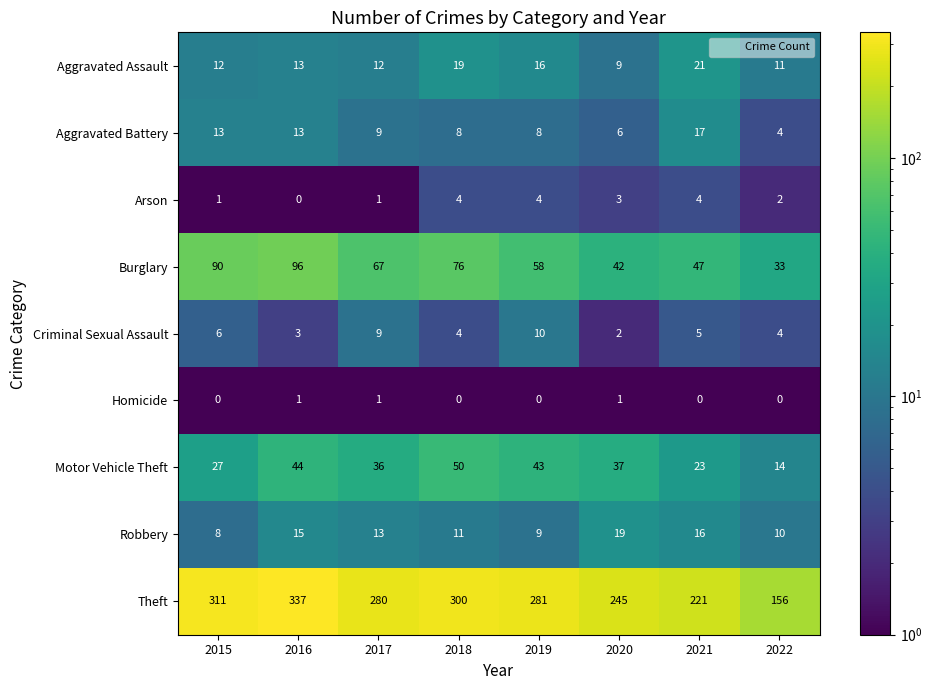

Which series changed the most between 2015 and 2020?

Theft